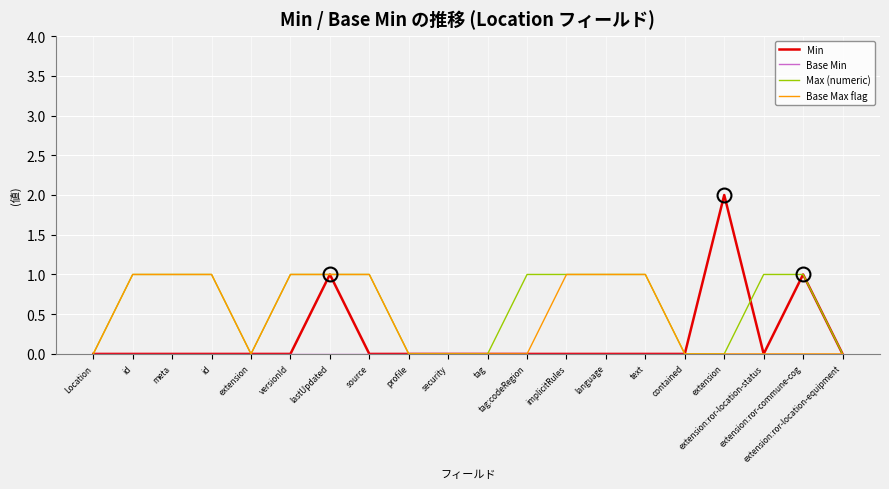

Is this an area chart (filled region under the line)?

No